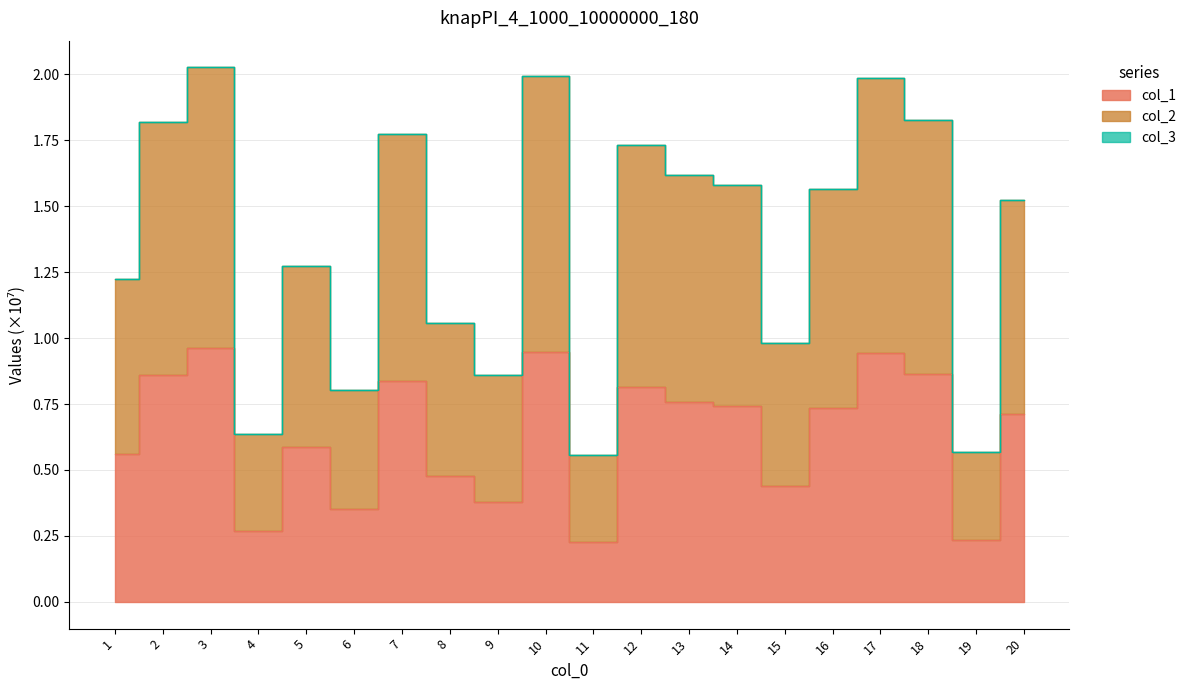

At how many categories does at least one series exceed 0?

20